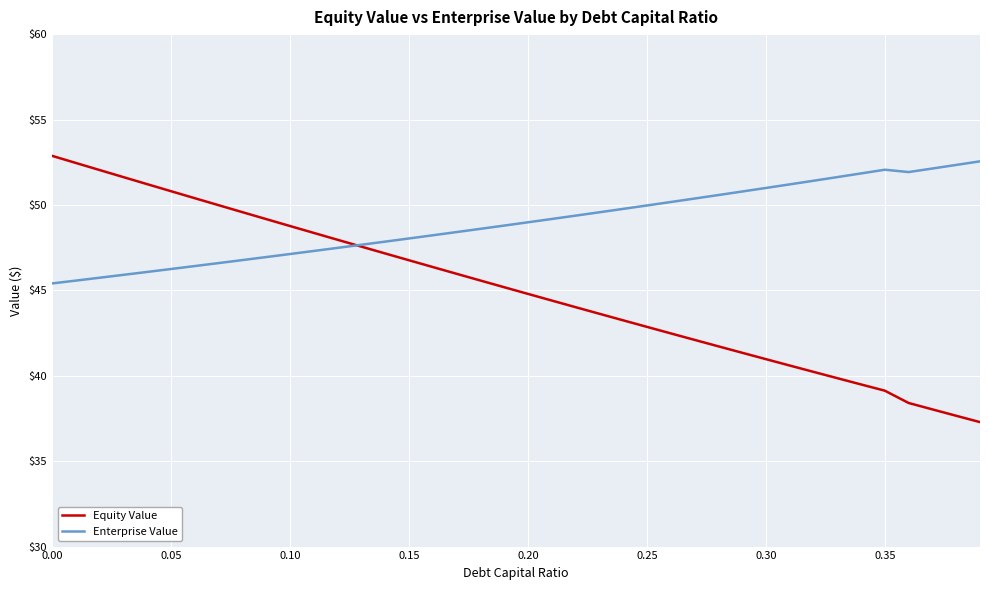

Rank the series by their average value, from lowest to highest.

Equity Value, Enterprise Value